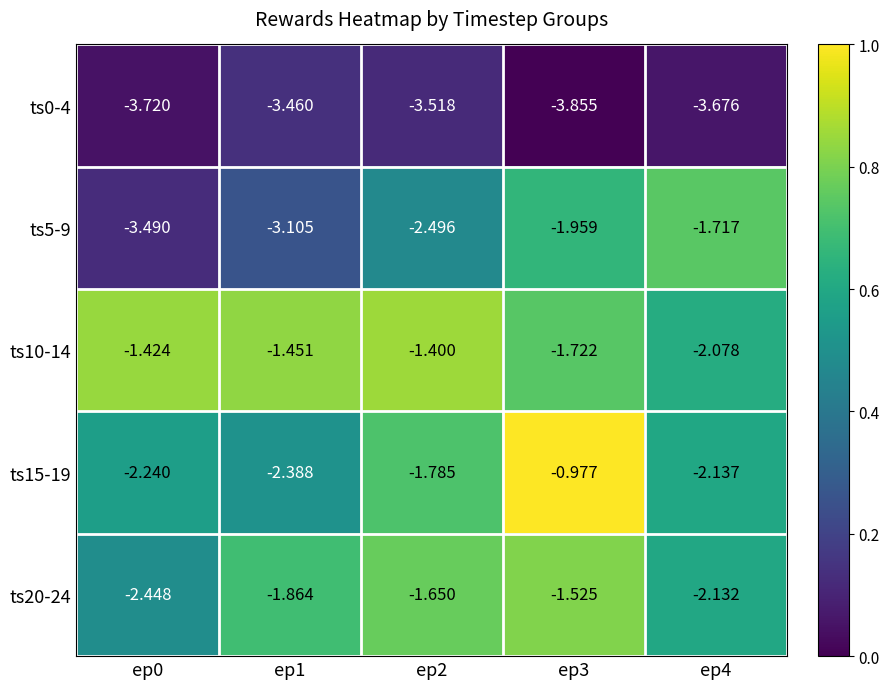

Is the value of ts0-4 at ep3 greater than the value of ts15-19 at ep4?

No